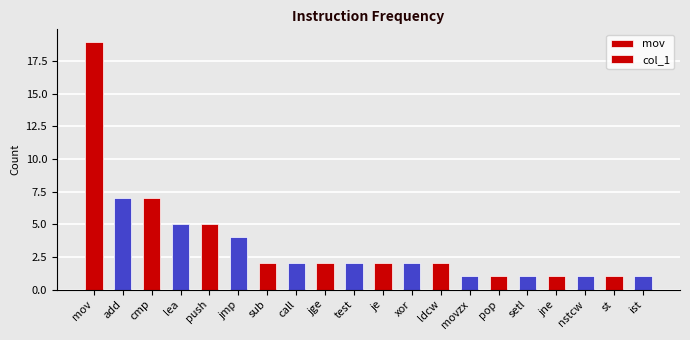

How many data points does each series have?

20